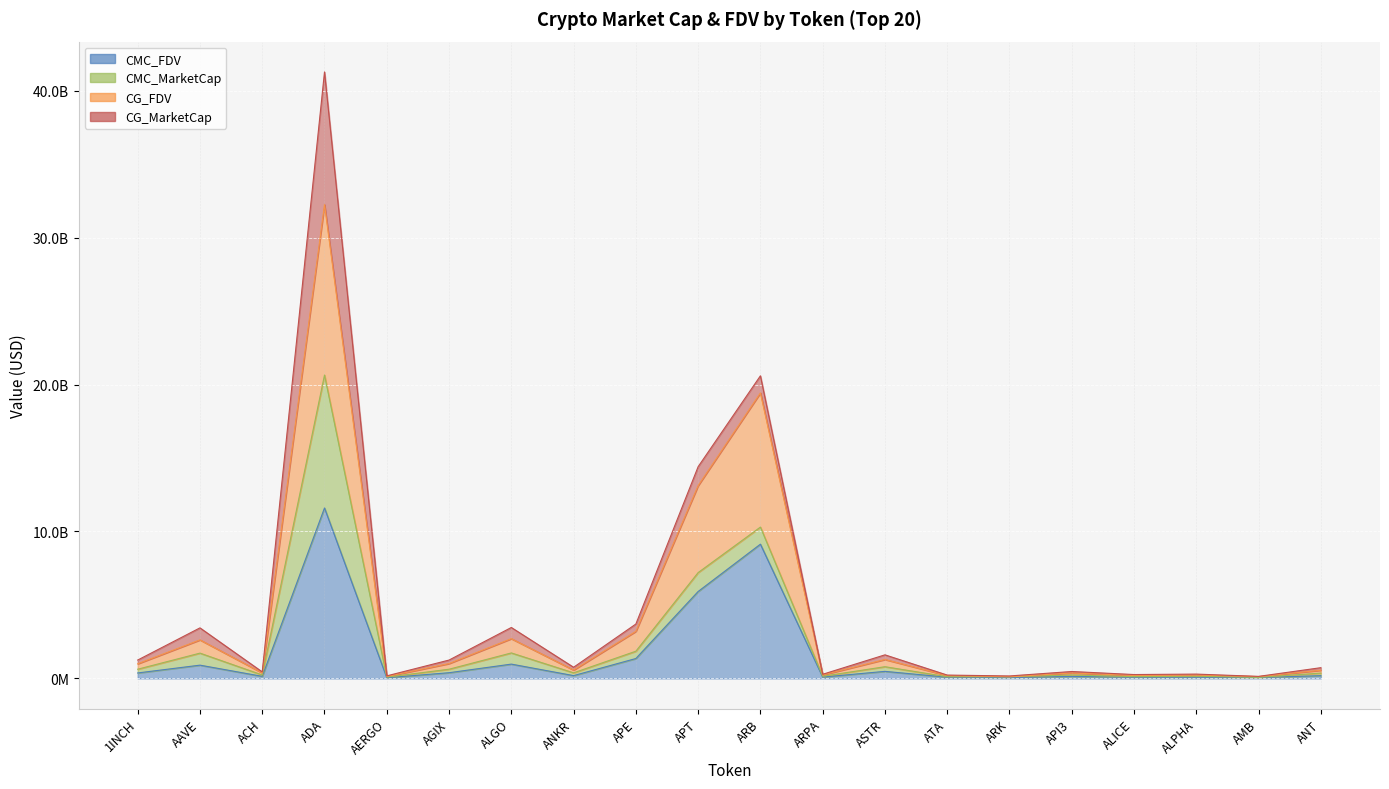

What is the average value of the CMC_FDV series?

1612438991